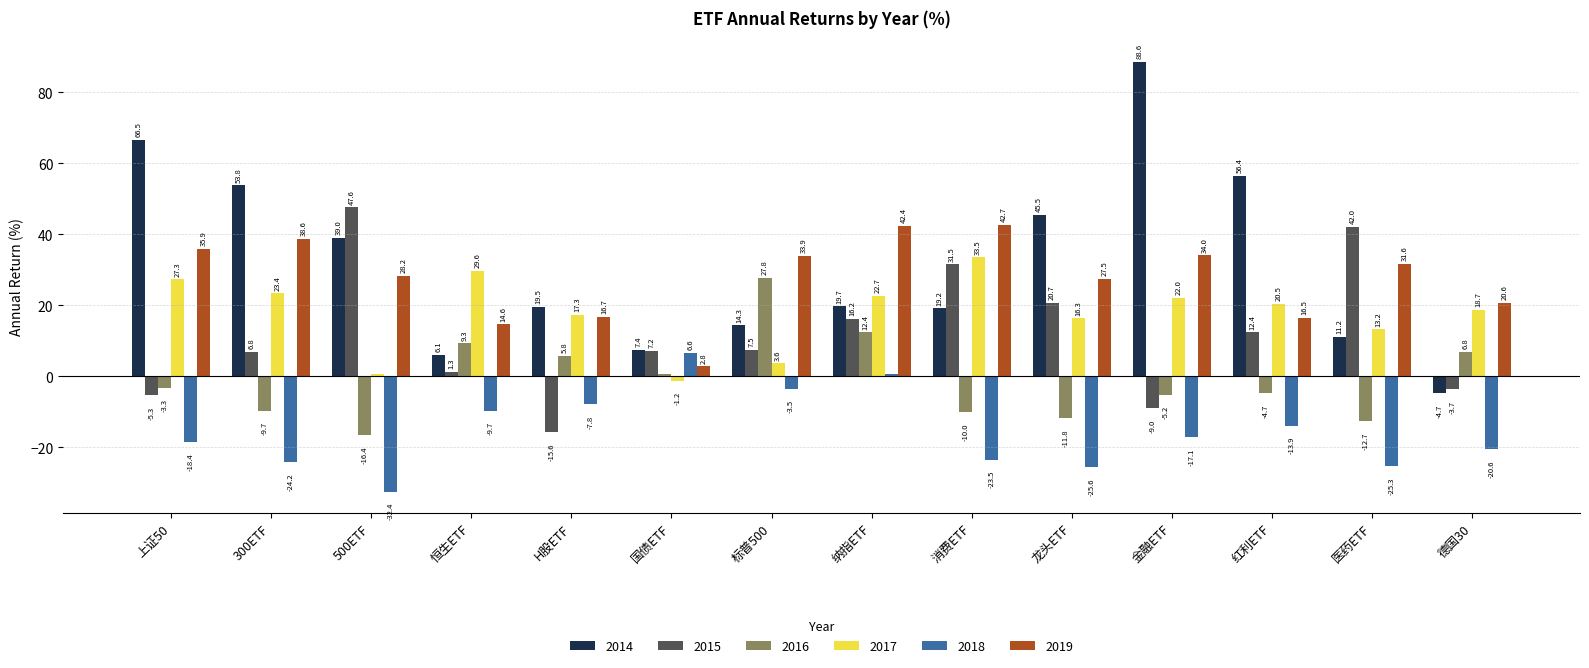

The 2017 series shows 29.6 at 恒生ETF. True or false?

True